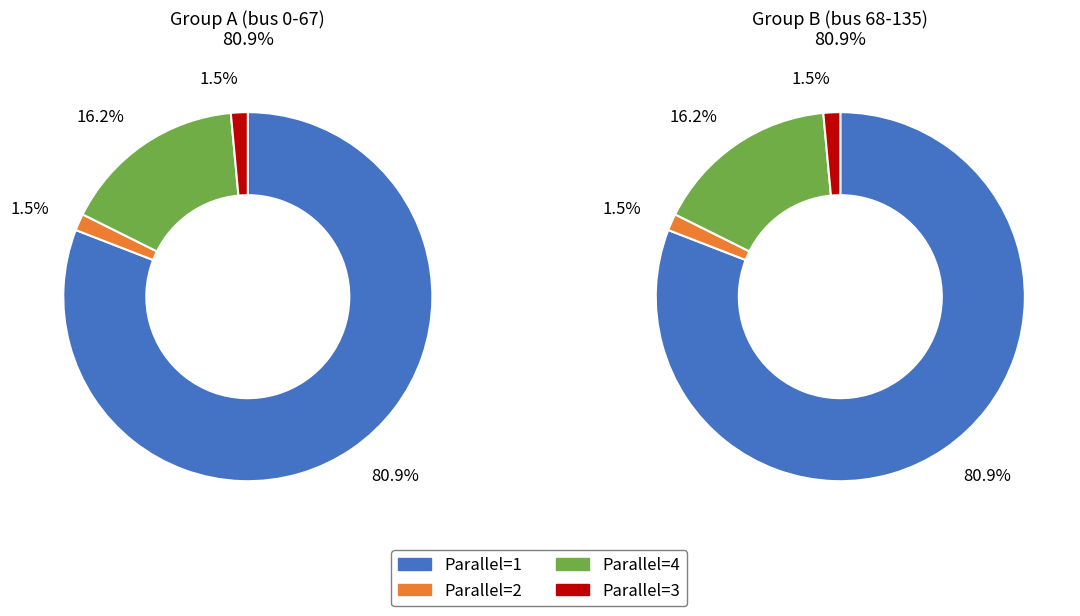

To the nearest percent, what portion does 3 represent?

1%